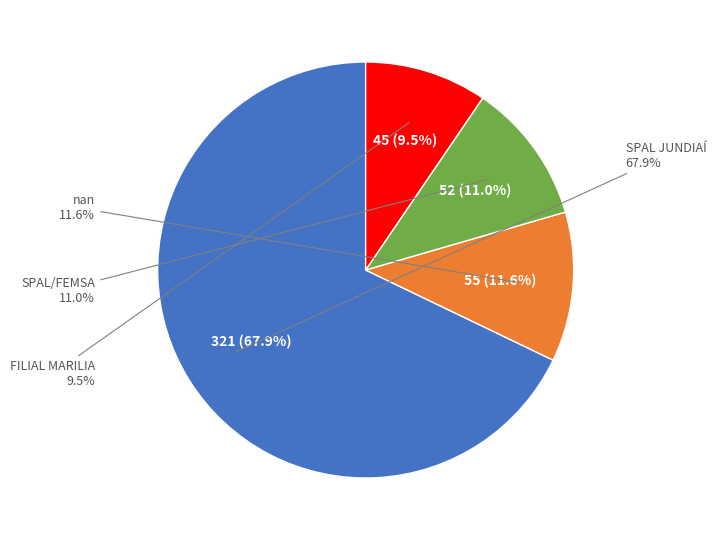

Which category has the biggest portion of the pie?

SPAL JUNDIAÍ